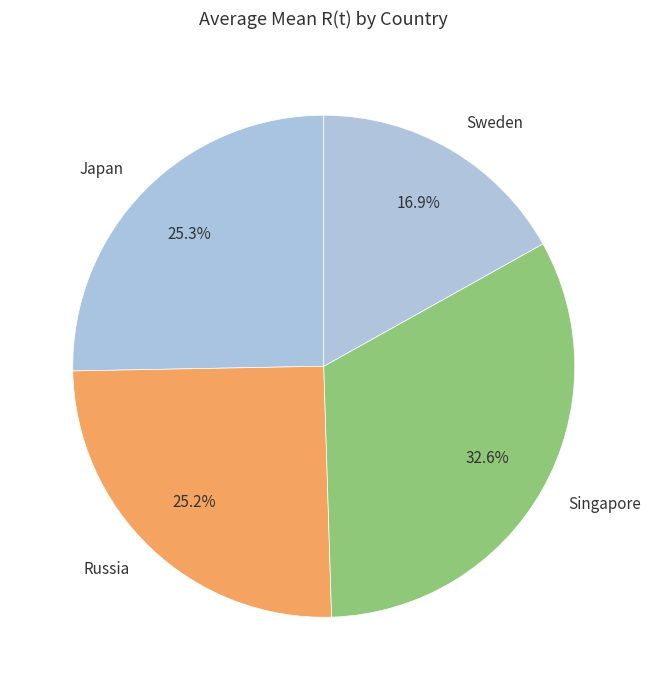

Approximately how many times larger is the value at Japan compared to Singapore?

0.8